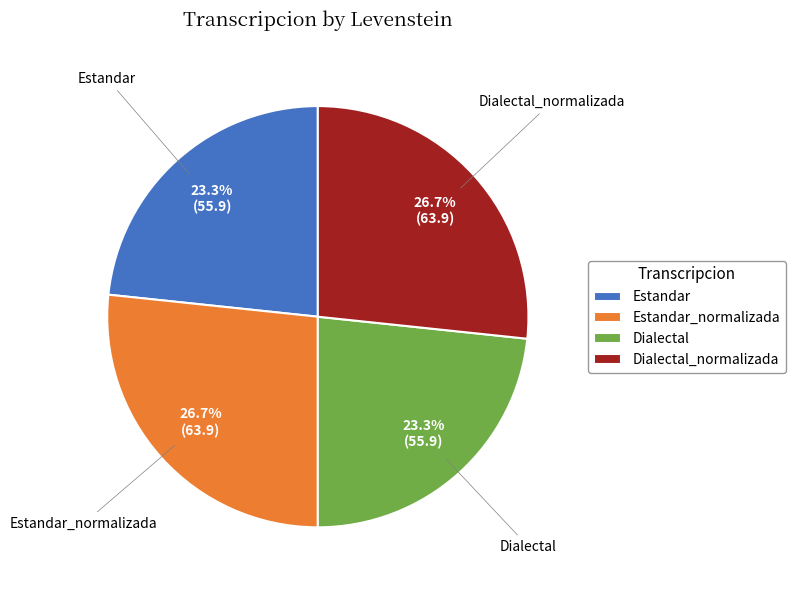

To the nearest percent, what is the combined percentage of Estandar_normalizada and Dialectal?

50%